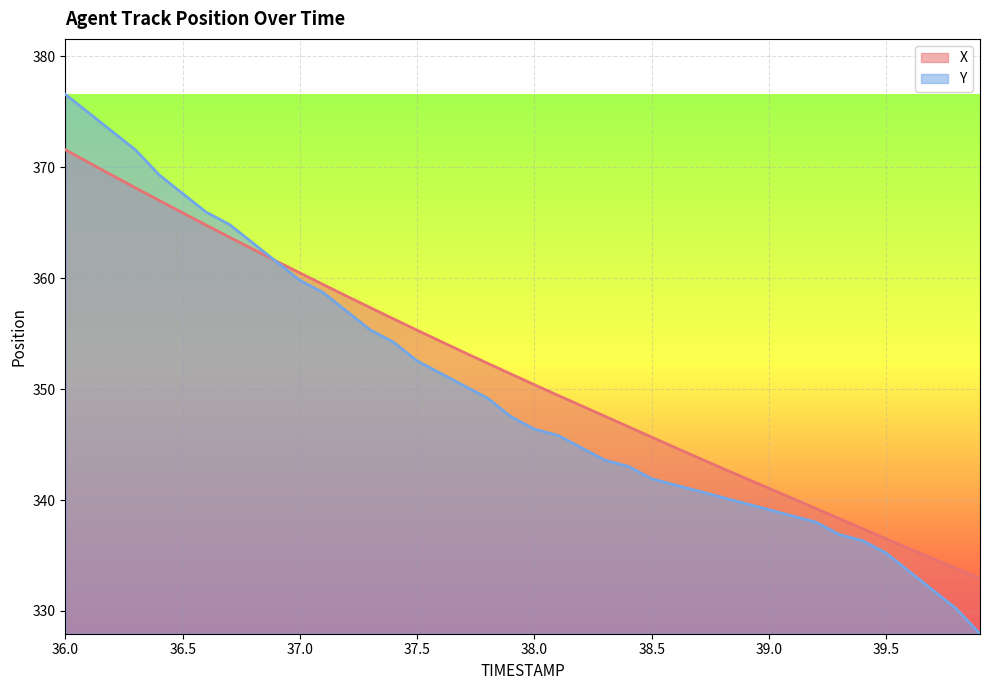

What is the difference between the maximum and minimum values in the X series?

38.6